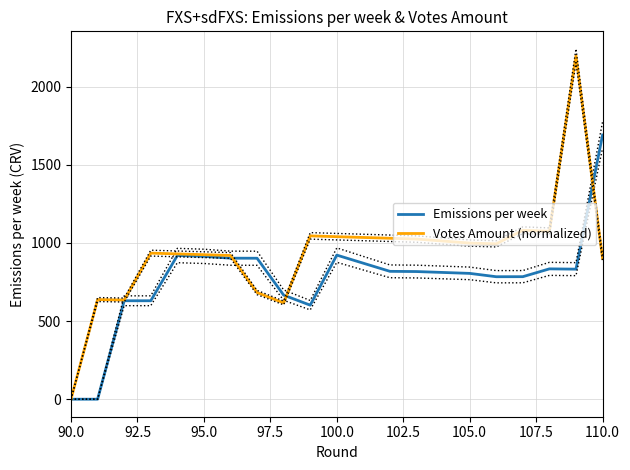

The Emissions per week series shows 914.5 at 95.0. True or false?

True